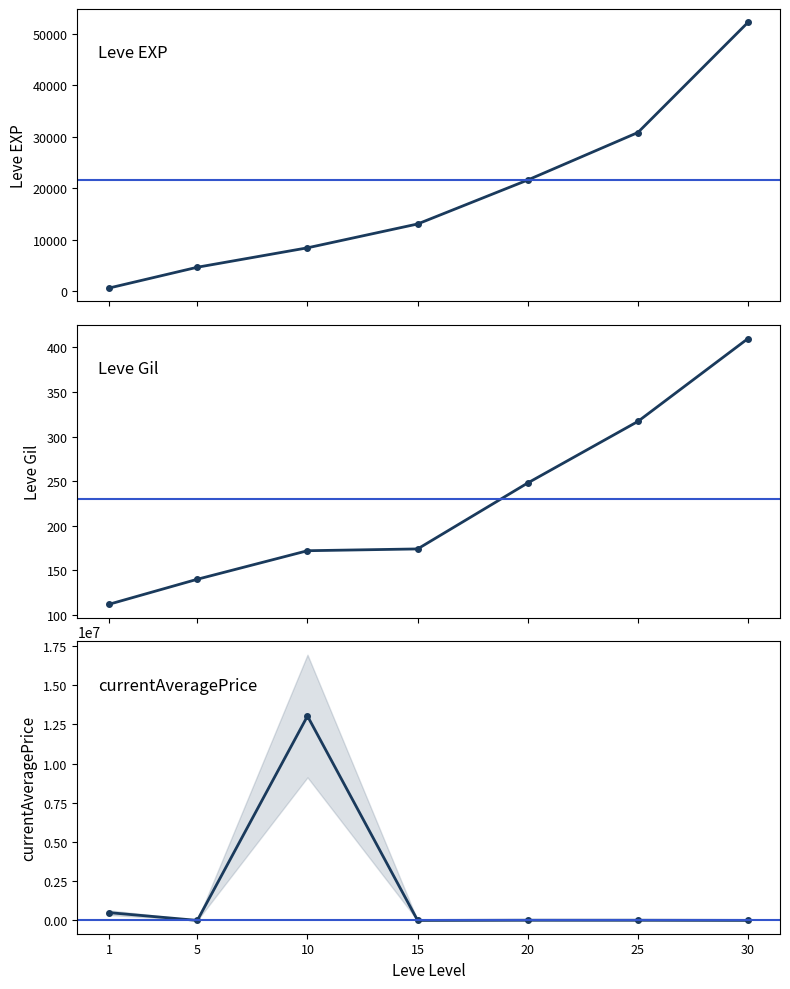

True or false: Leve EXP and Leve Gil cross at least once.

False